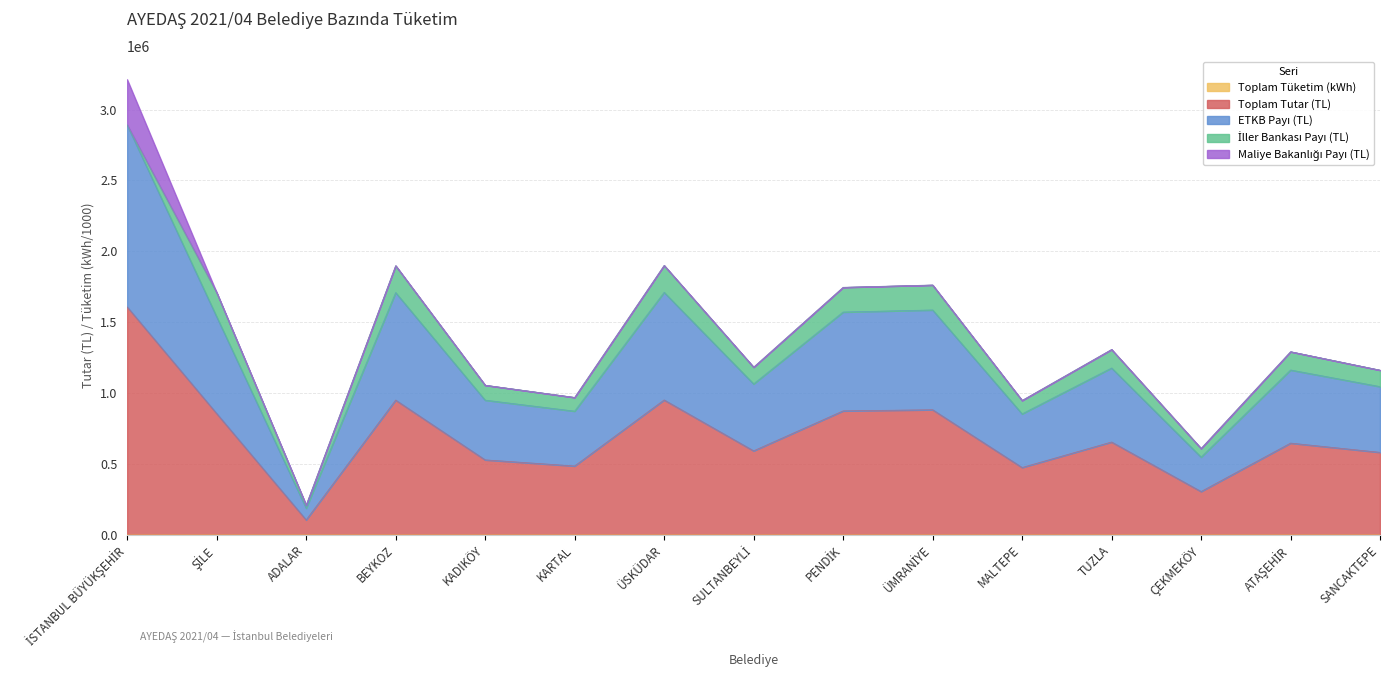

Which label corresponds to the smallest value in the chart?

ADALAR